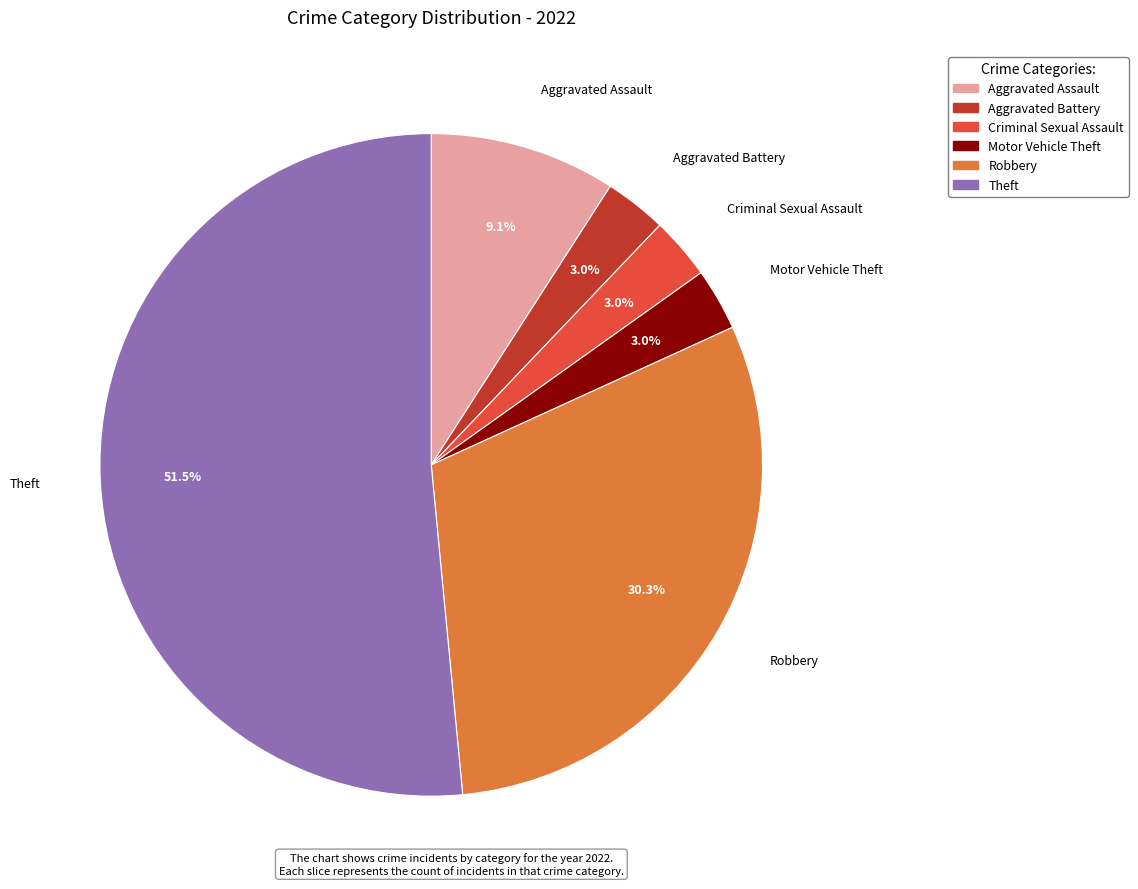

Which category has the biggest portion of the pie?

Theft